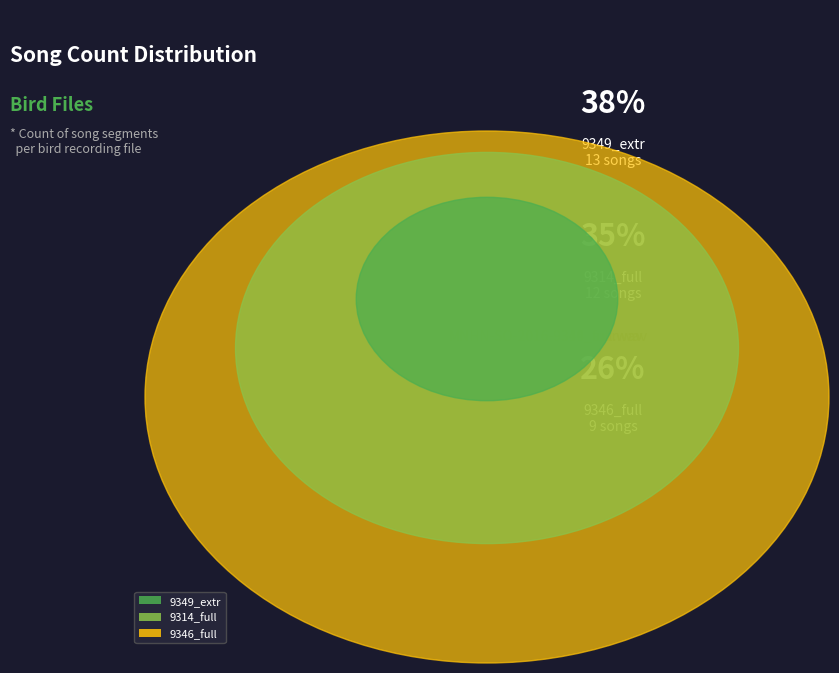

Rank the categories by value from lowest to highest.

MNHN-SO-2016-9346_full.wav, MNHN-SO-2016-9314_full.wav, MNHN-SO-2016-9349_extr.wav